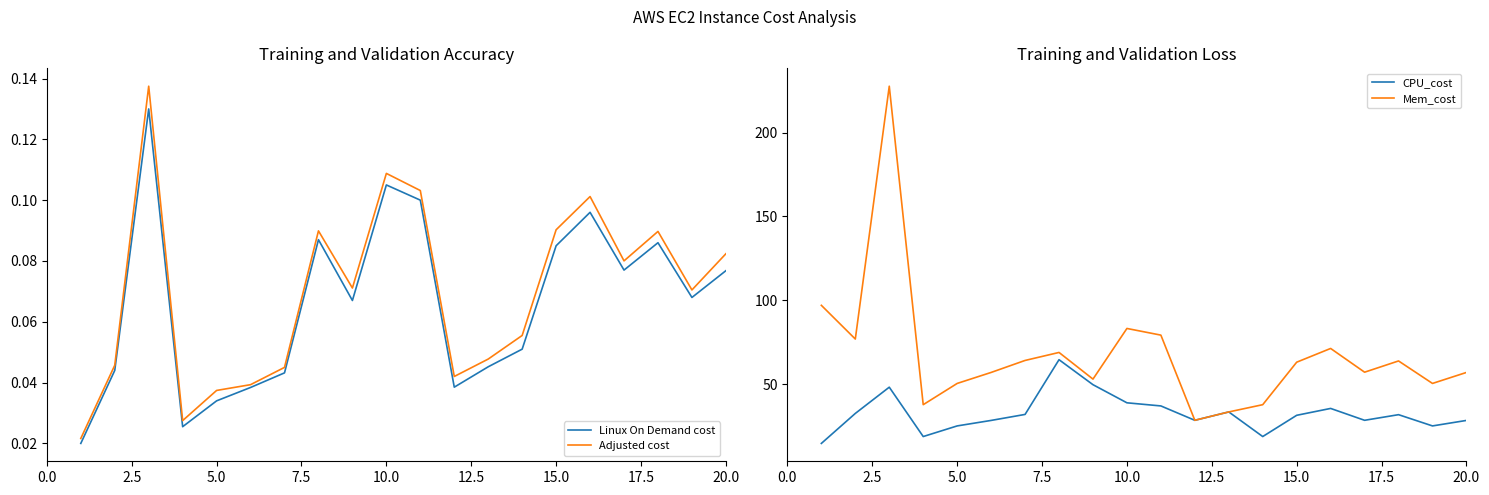

How many lines are shown in the chart?

4